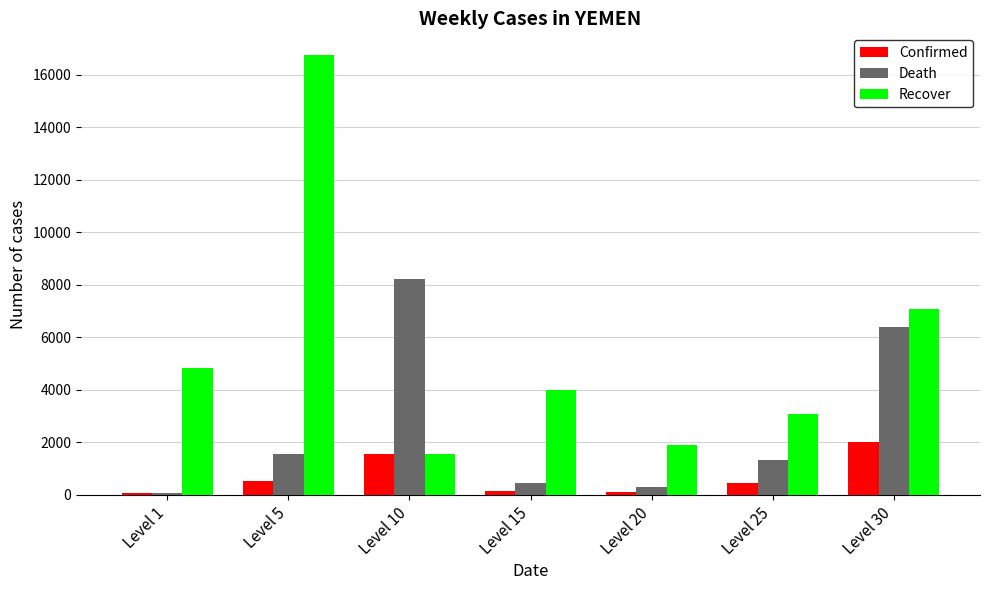

What is the difference between the maximum and minimum values in the Death series?

8136.8